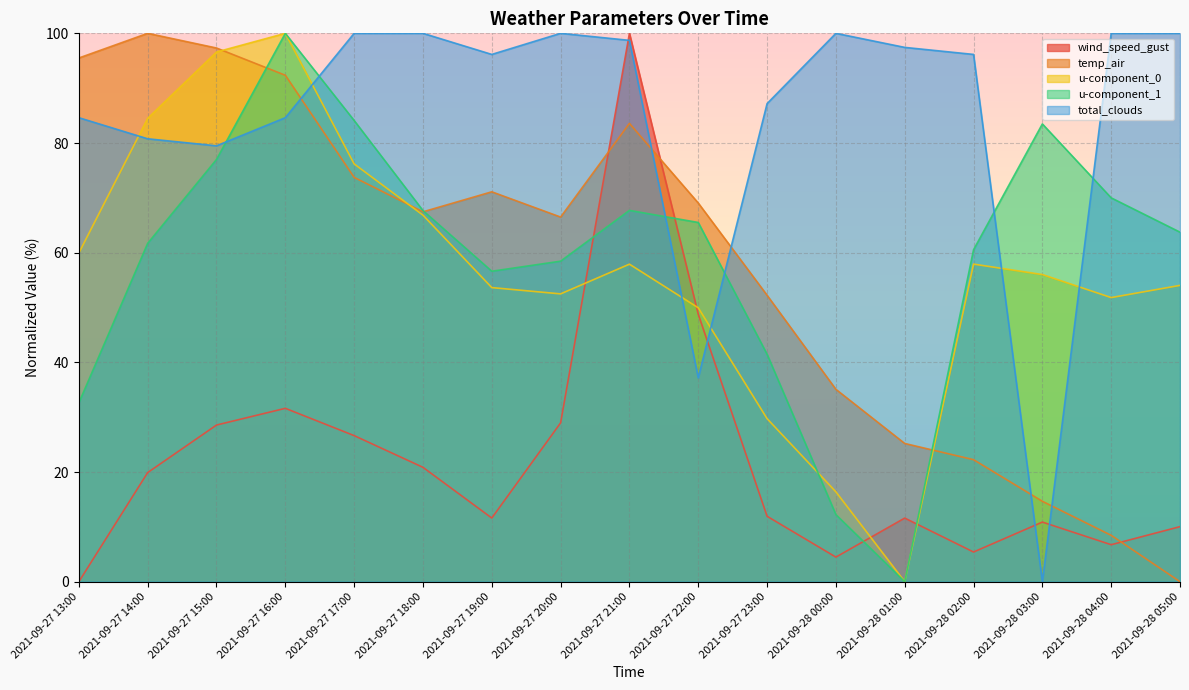

How many lines are shown in the chart?

5